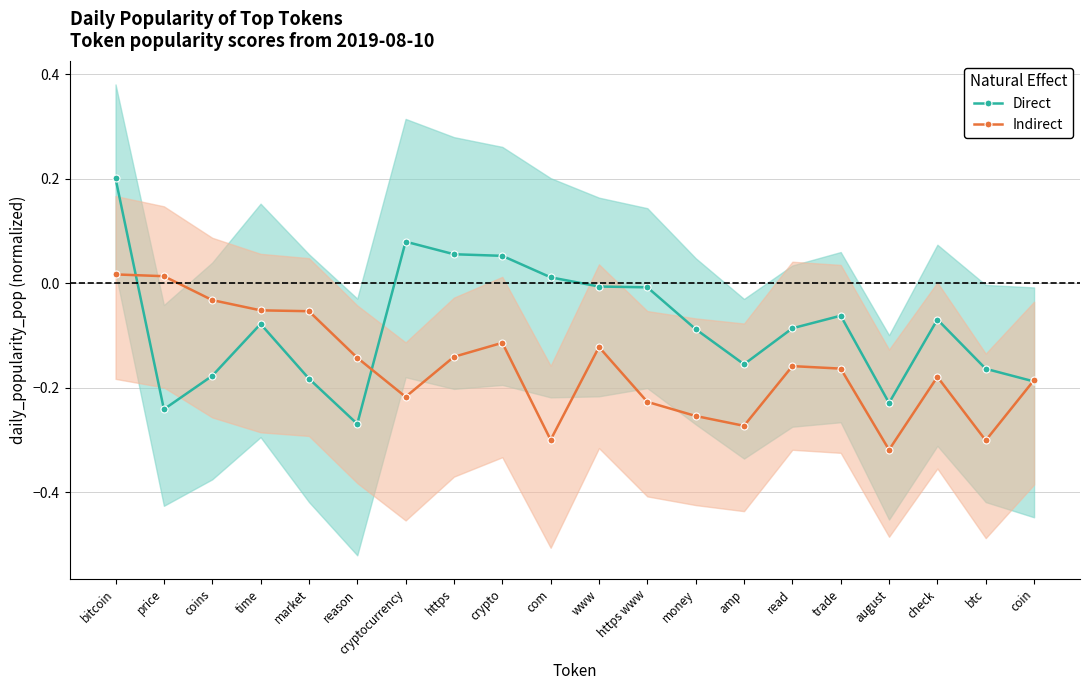

How many distinct data groups are displayed?

2